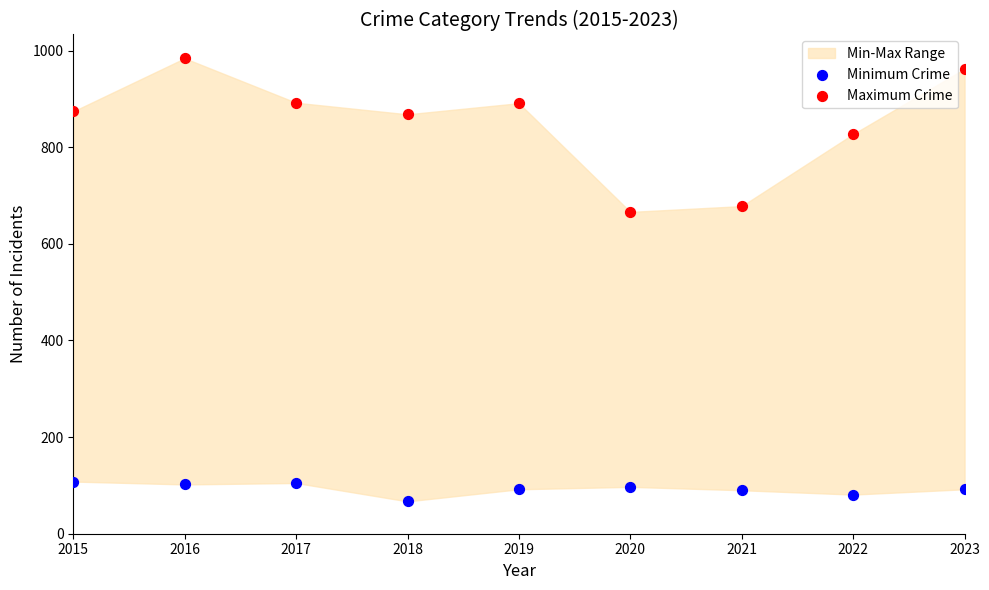

Which series contains the lowest Y value?

Minimum Crime